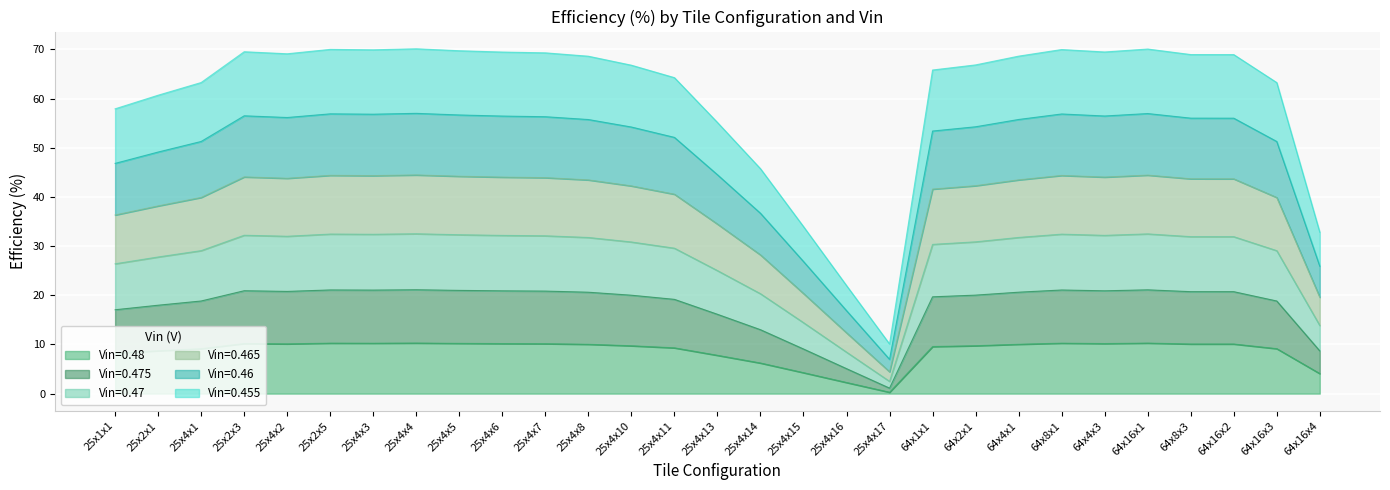

What is the total value across all series at 25x4x11?

215.0